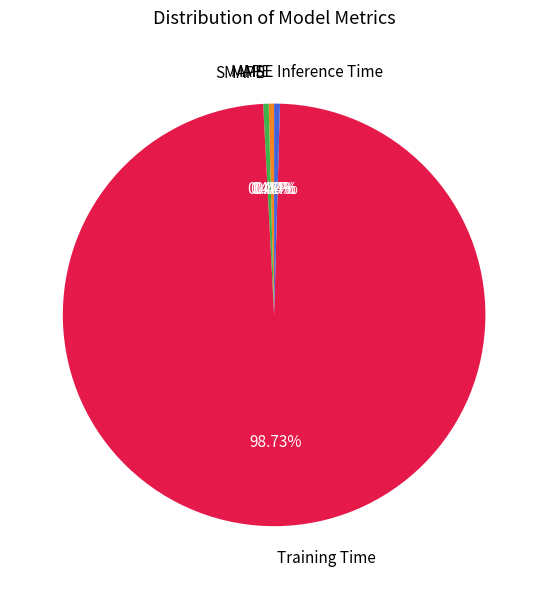

Which slice represents more than half of the pie?

Training Time